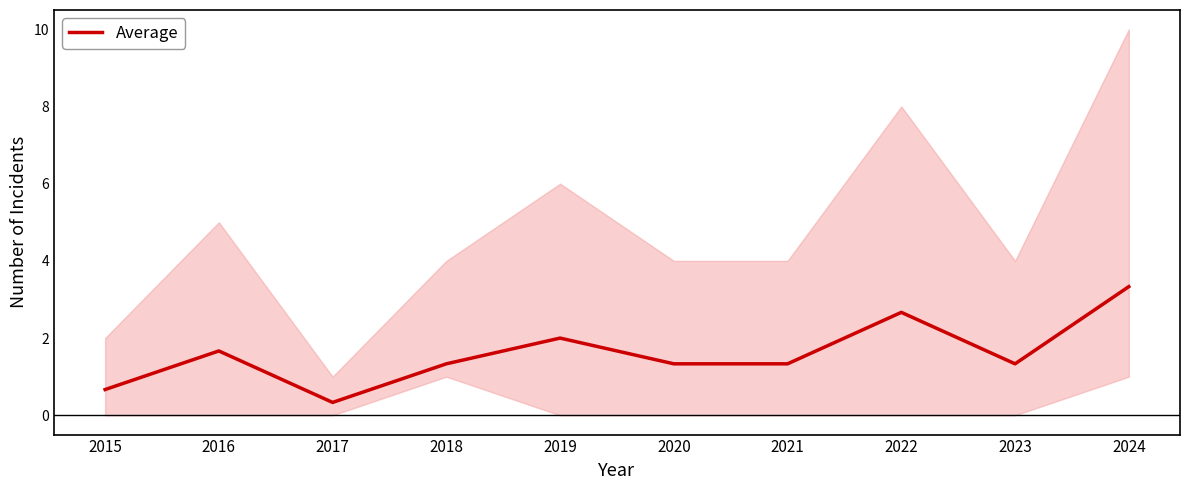

Reading left to right, what are all the values shown in this chart?

2015=0.7	2016=1.7	2017=0.3	2018=1.3	2019=2.0	2020=1.3	2021=1.3	2022=2.7	2023=1.3	2024=3.3